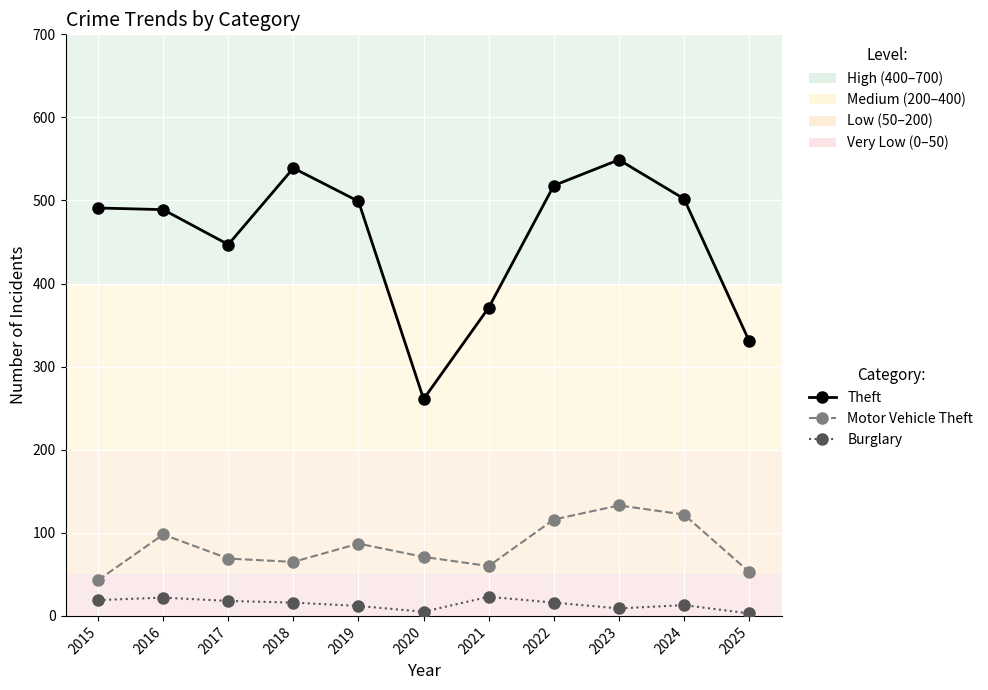

Rank the series by their maximum value, from highest to lowest.

Theft, Motor Vehicle Theft, Burglary